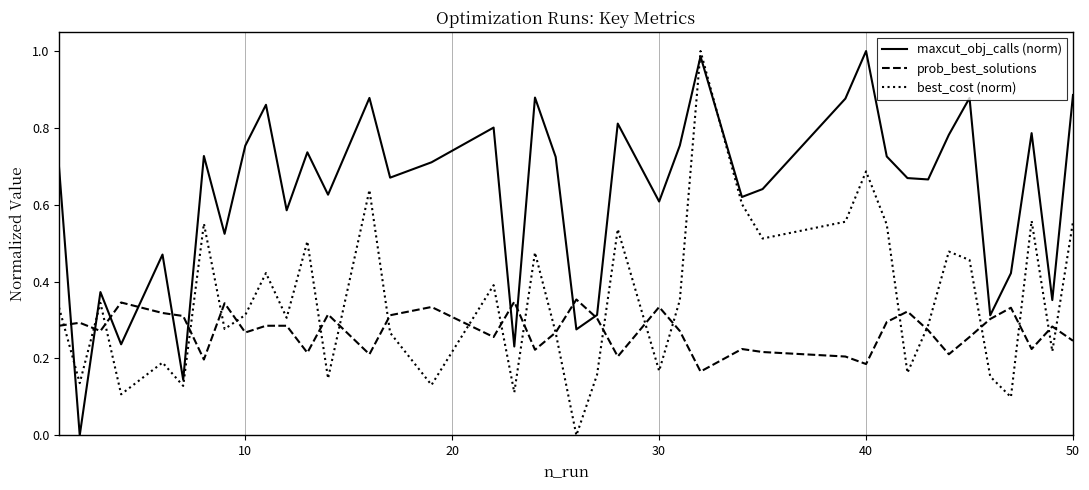

Which series has the largest total across all categories?

maxcut_obj_calls (norm)